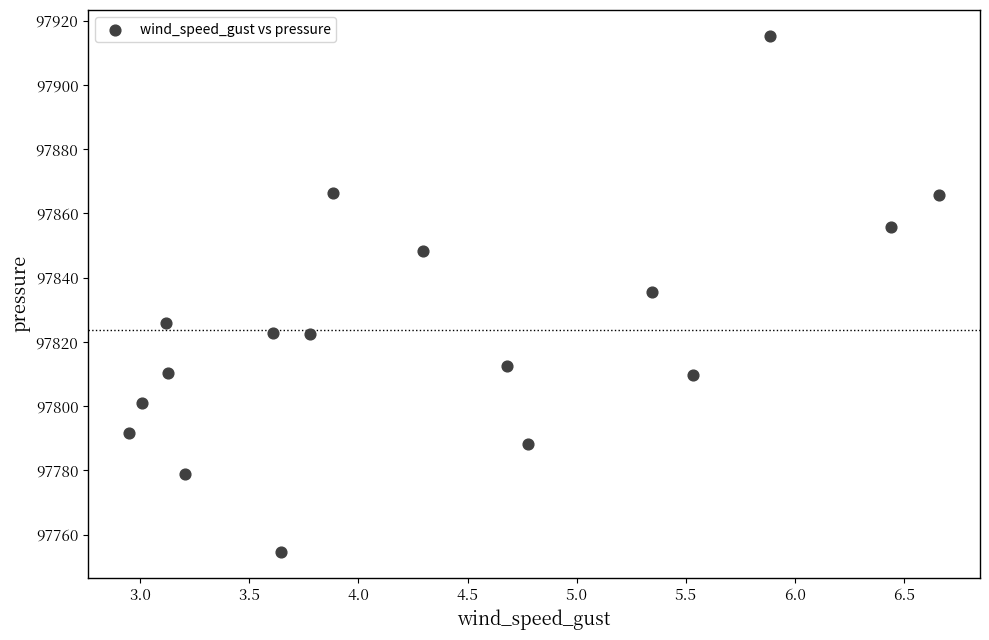

What is the range of Y values (max minus min)?

160.7